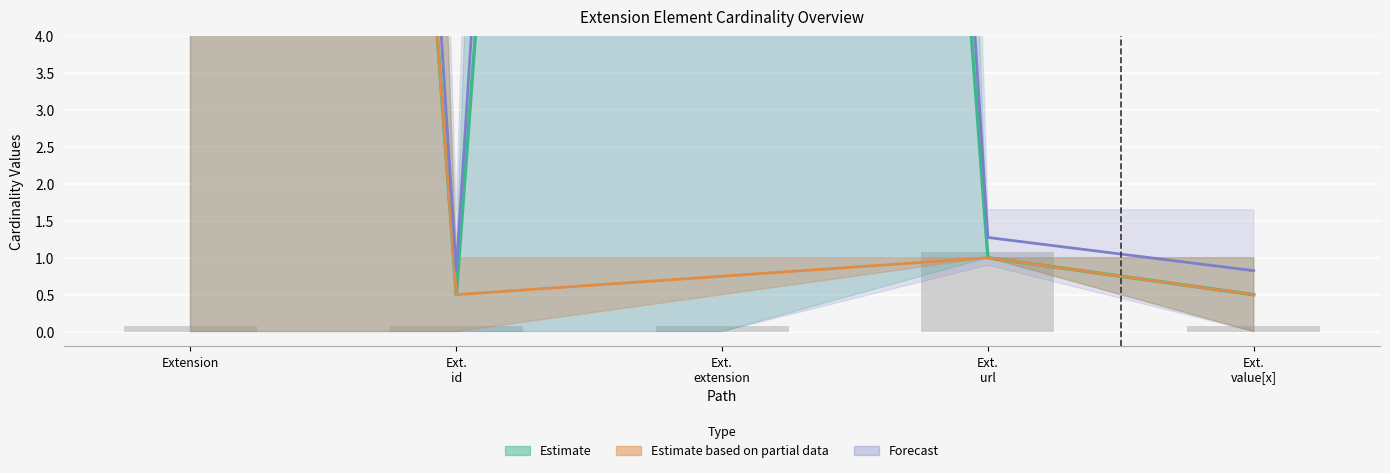

At which category is the sum across all series the highest?

Extension